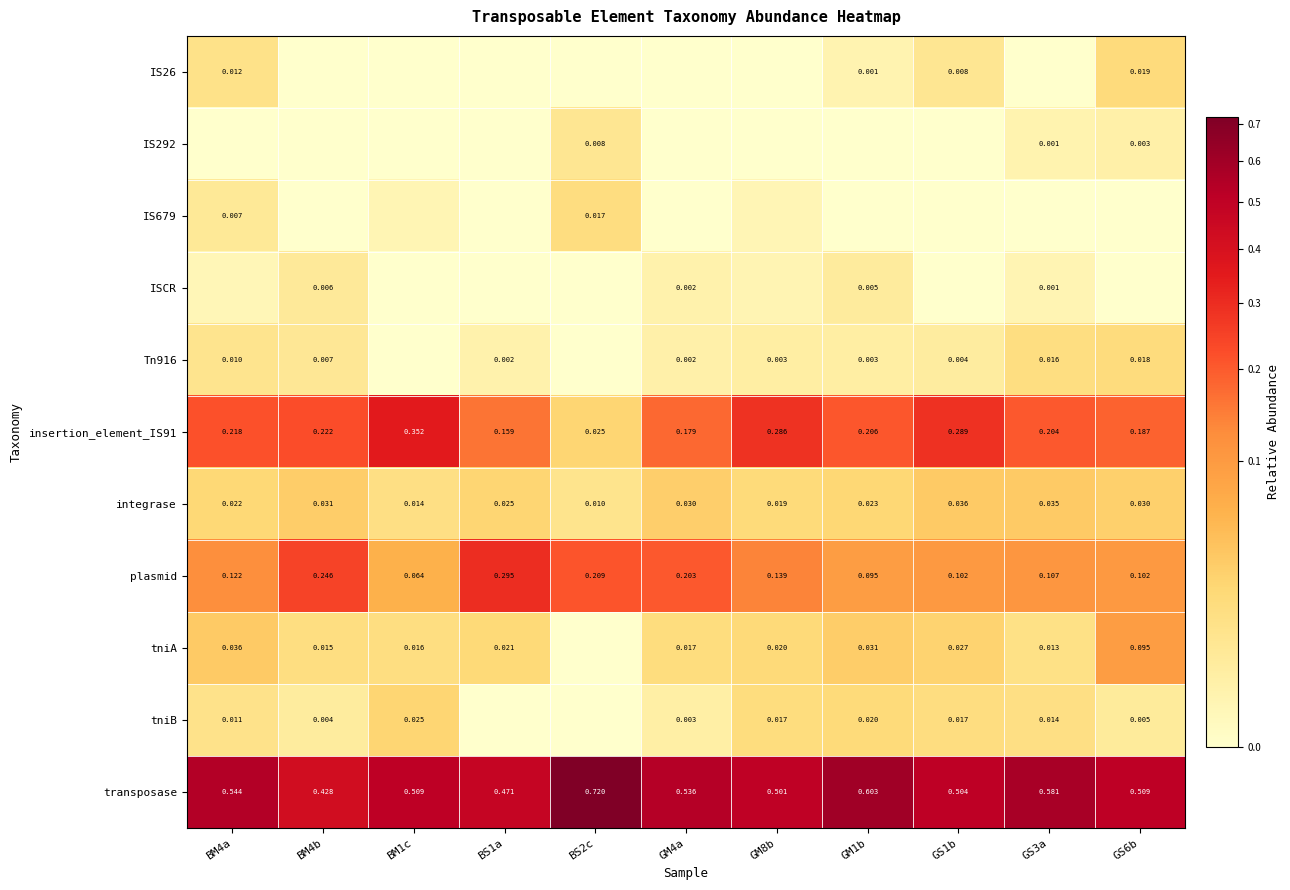

Is the value of plasmid at BM1c greater than the value of IS292 at BS2c?

Yes